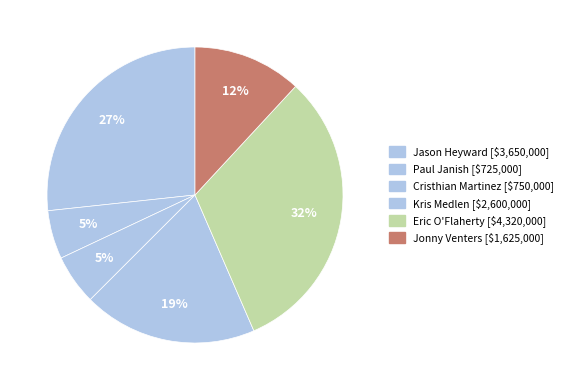

What is the smallest slice in the pie chart?

Paul Janish